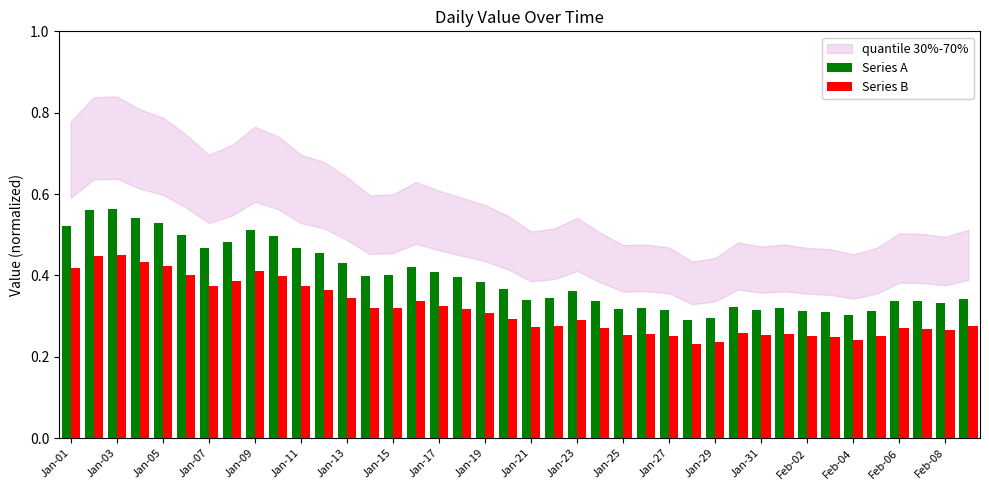

Count the Series A values in the range 0 to 1.

40